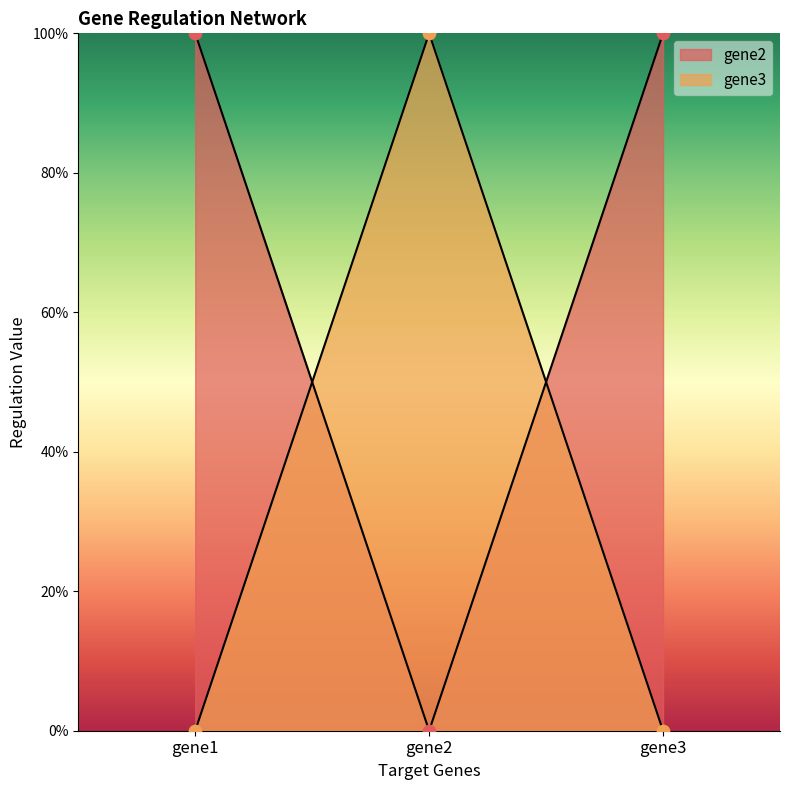

At which category is the sum across all series the highest?

gene1